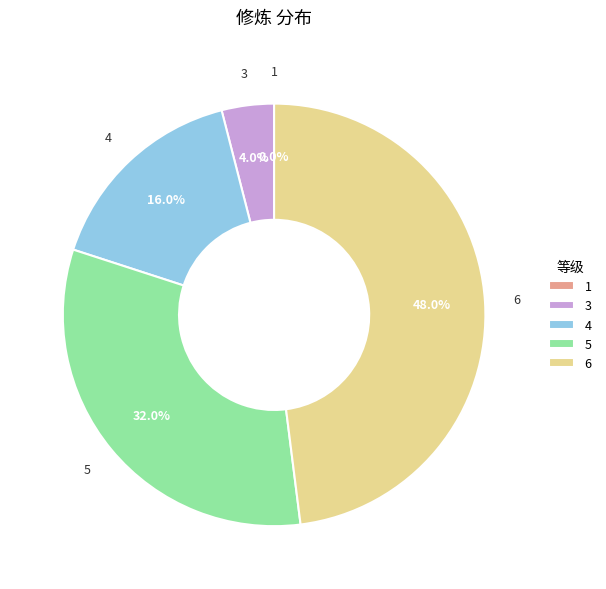

Is there a majority slice in this chart?

No